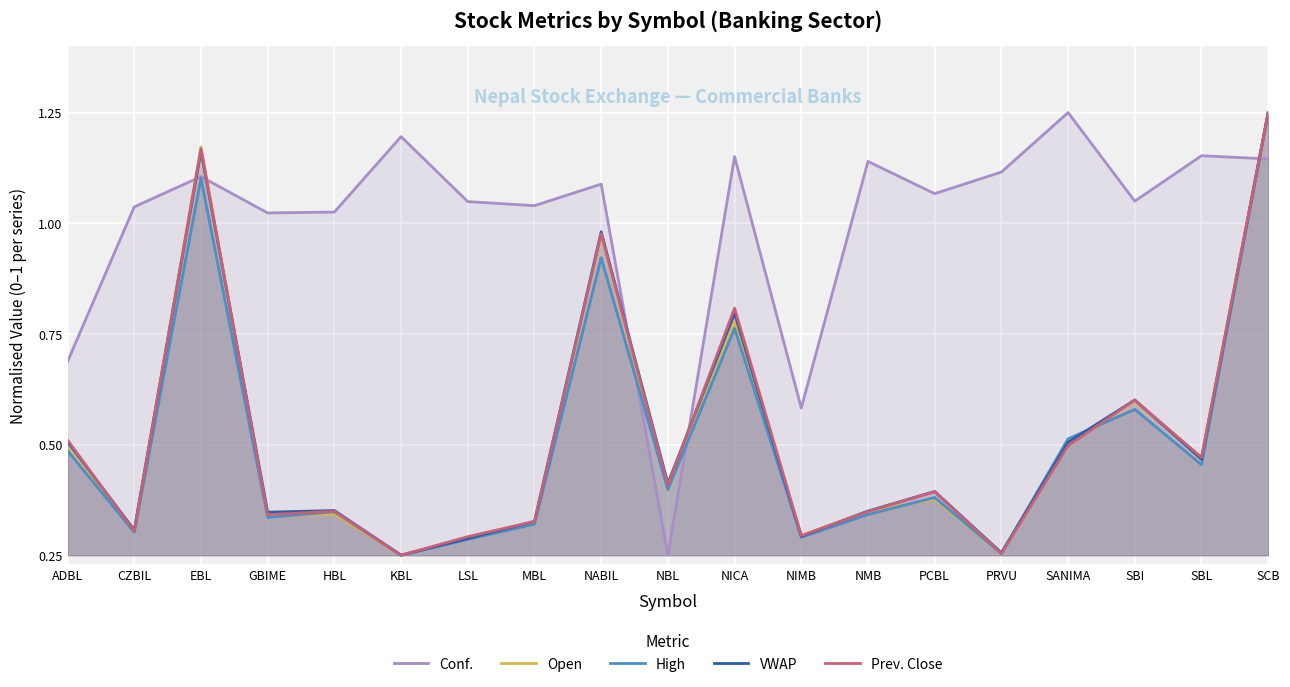

Where is the first local maximum for Prev. Close?

EBL